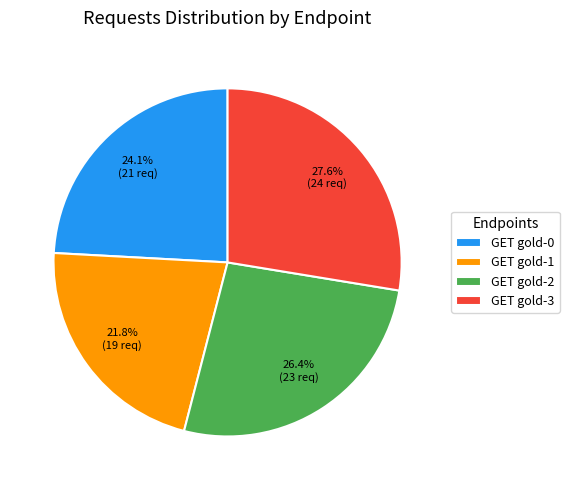

How many segments does this pie chart have?

4